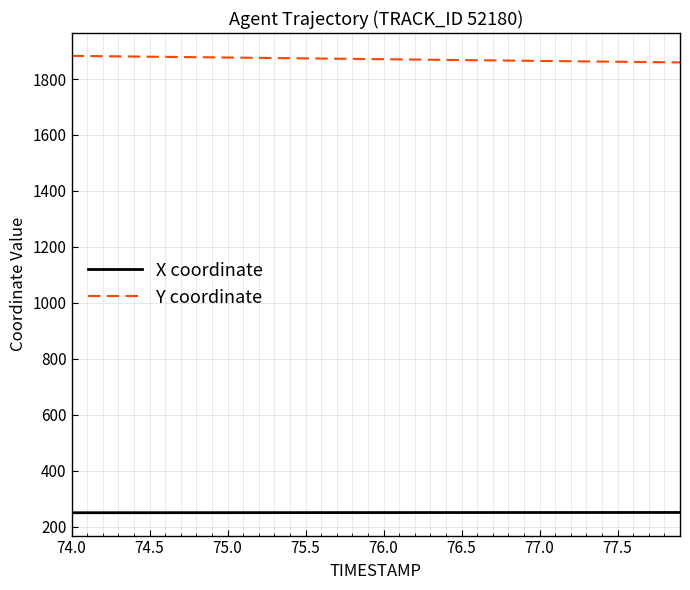

What is the smallest value displayed?

249.7